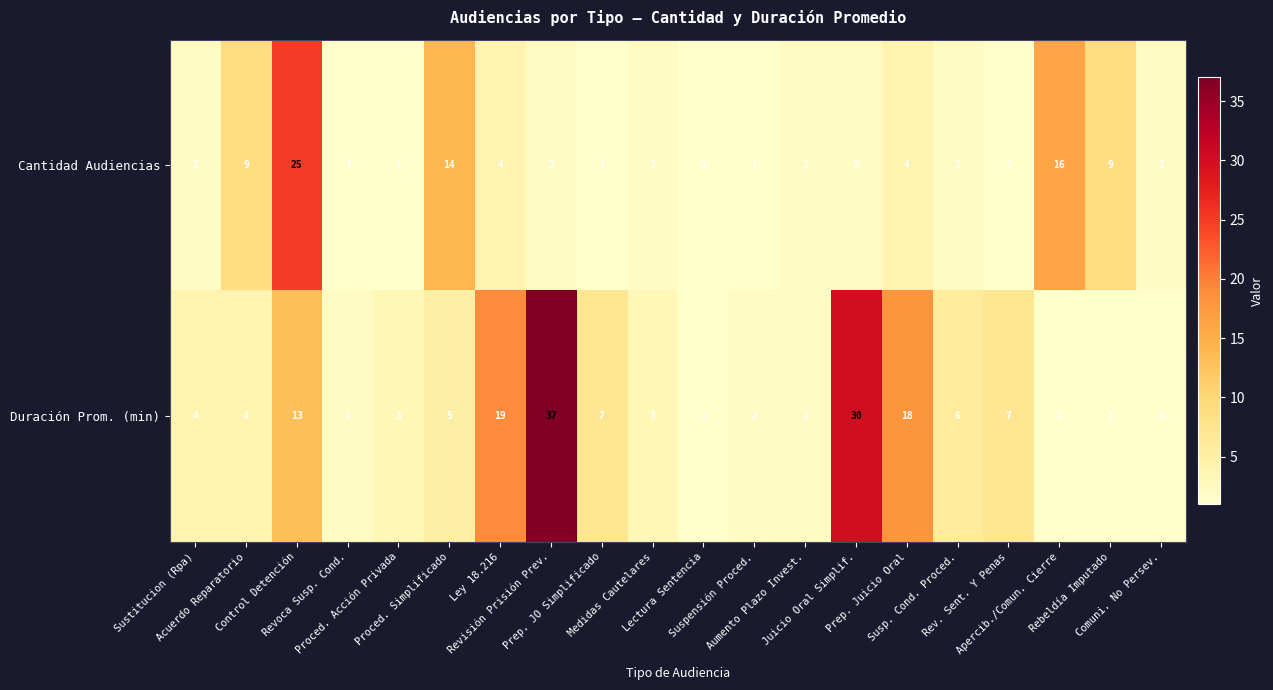

What is the highest value of the Duración Prom. (min) series?

37